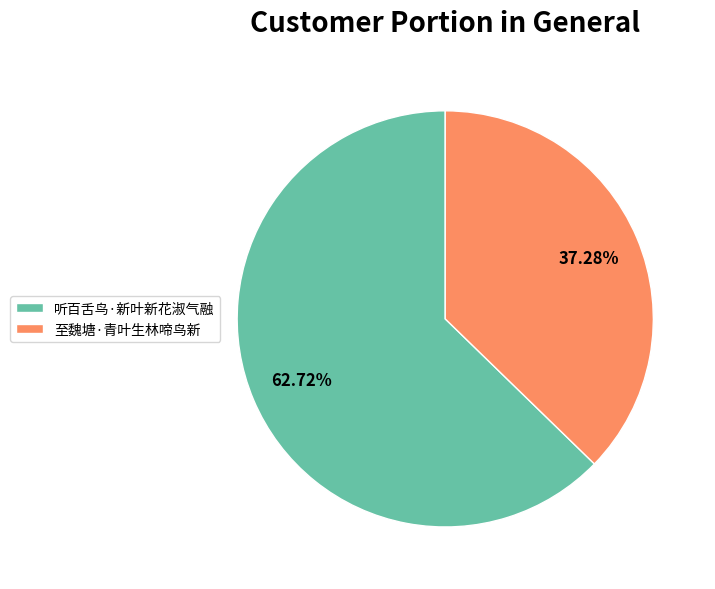

What is the largest slice in the pie chart?

听百舌鸟·新叶新花淑气融